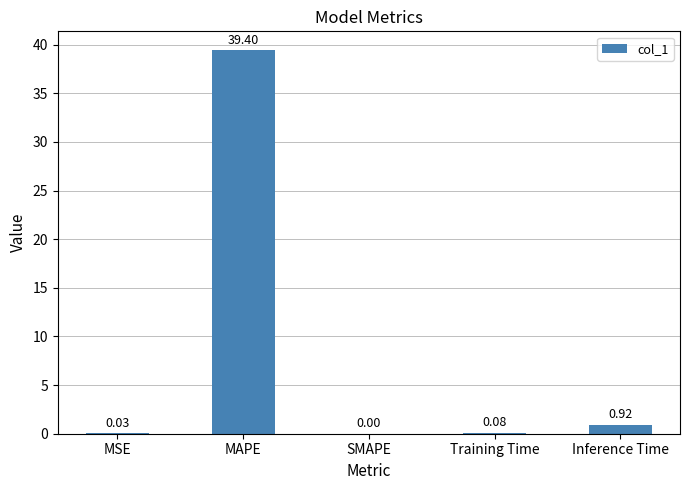

Where is the data nearest to the value 19?

Inference Time